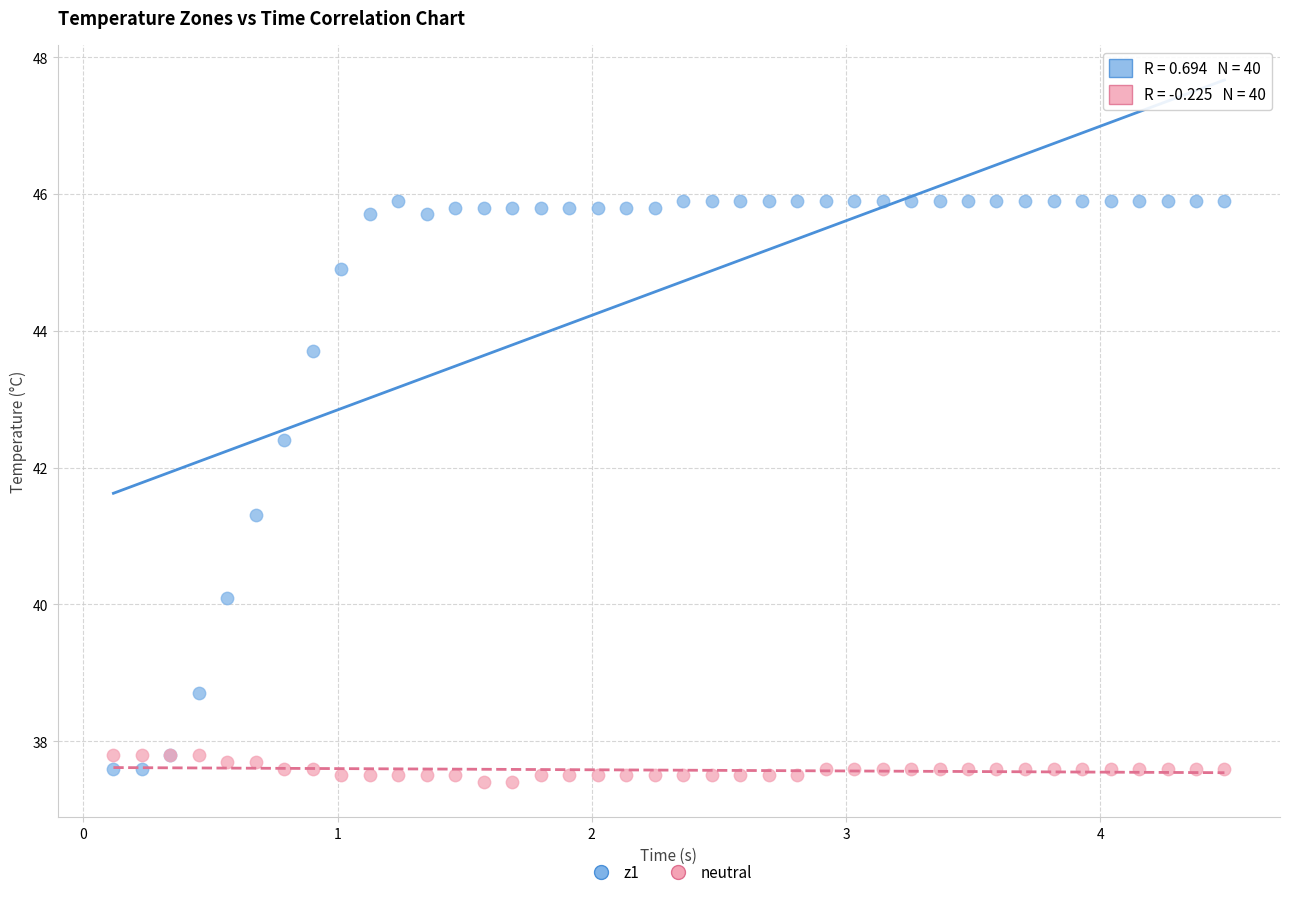

Across all series, what Y value is closest to 41?

41.3